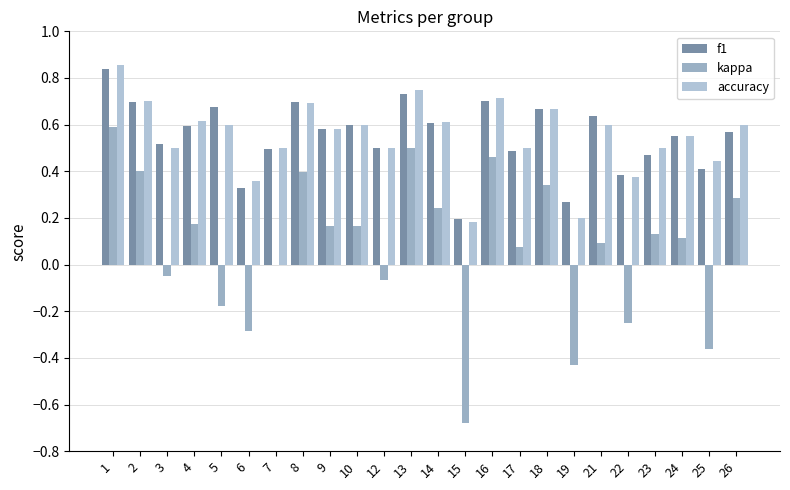

Is it true that f1 equals 1.3 at 16?

False